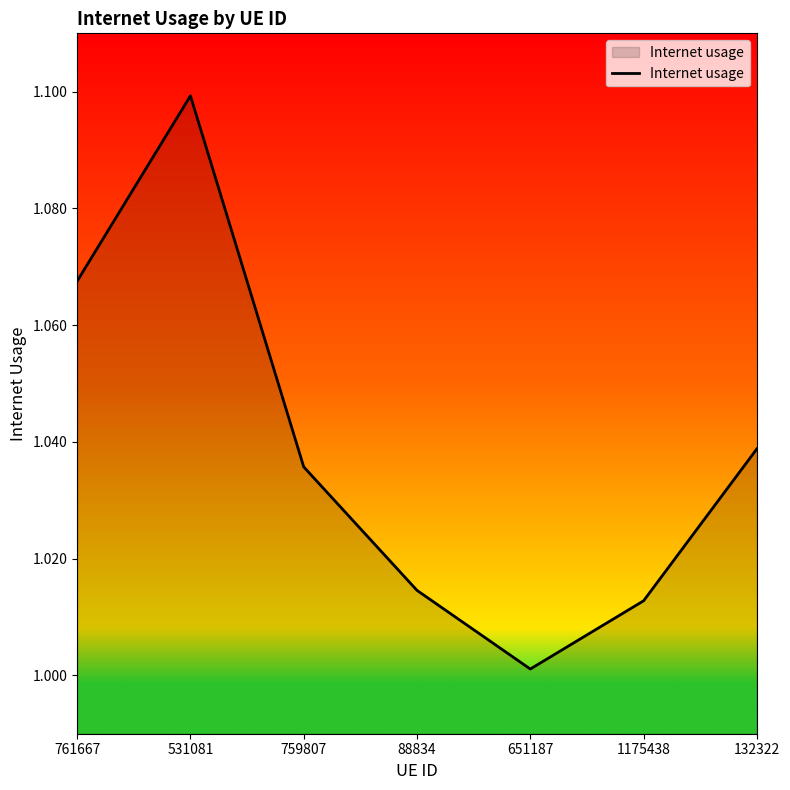

What is the difference between the maximum and minimum values?

0.1